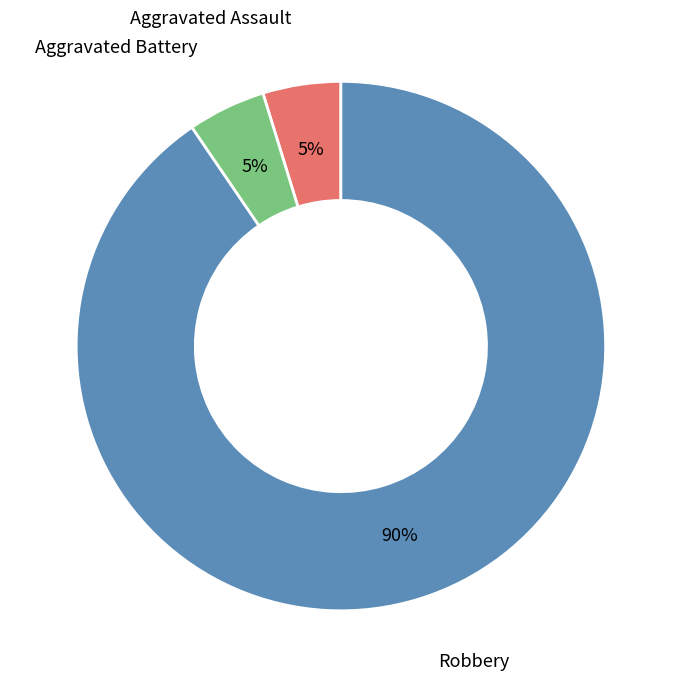

Does any single category account for the majority?

Yes